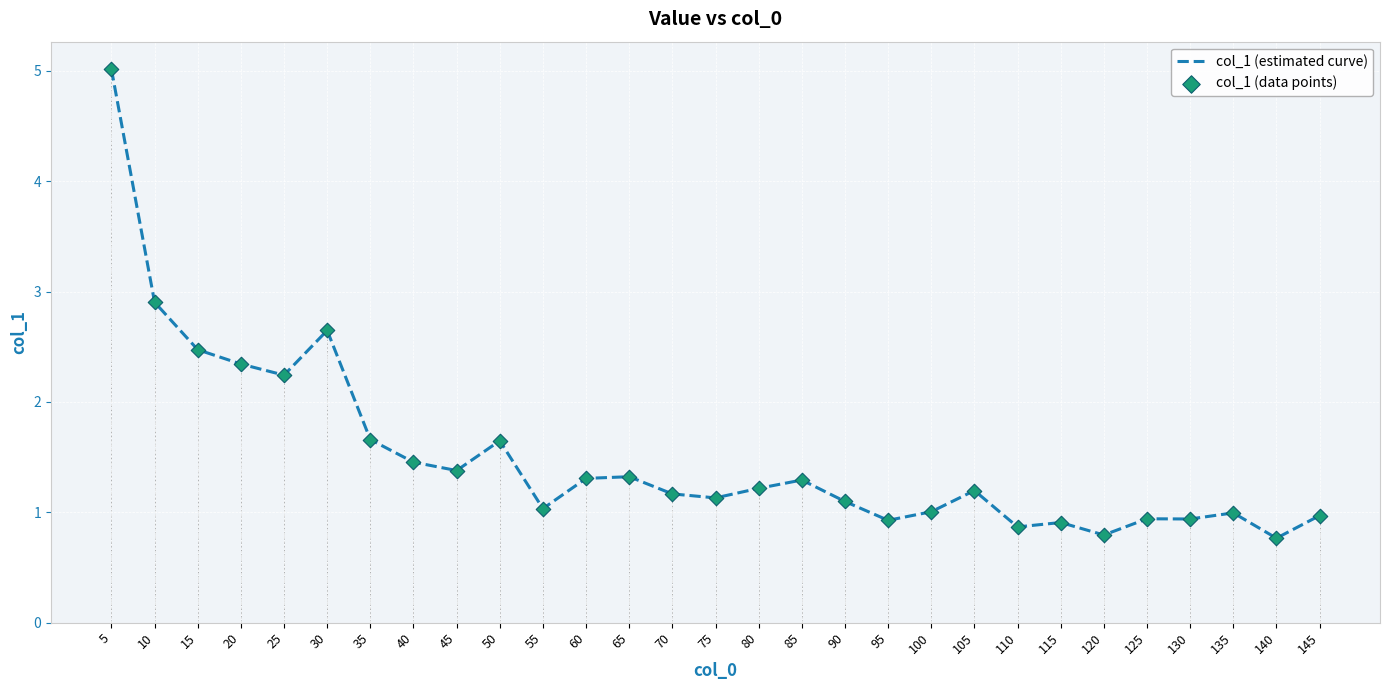

At which category is the sum across all series the highest?

5